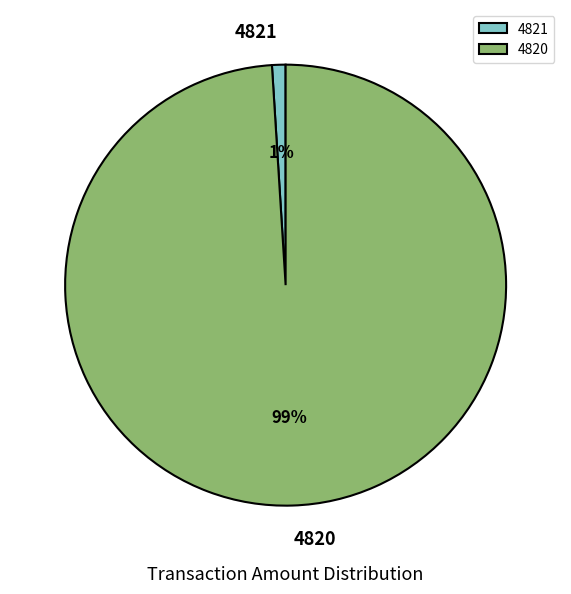

Combined, do 4820 and 4821 account for over 50%?

Yes